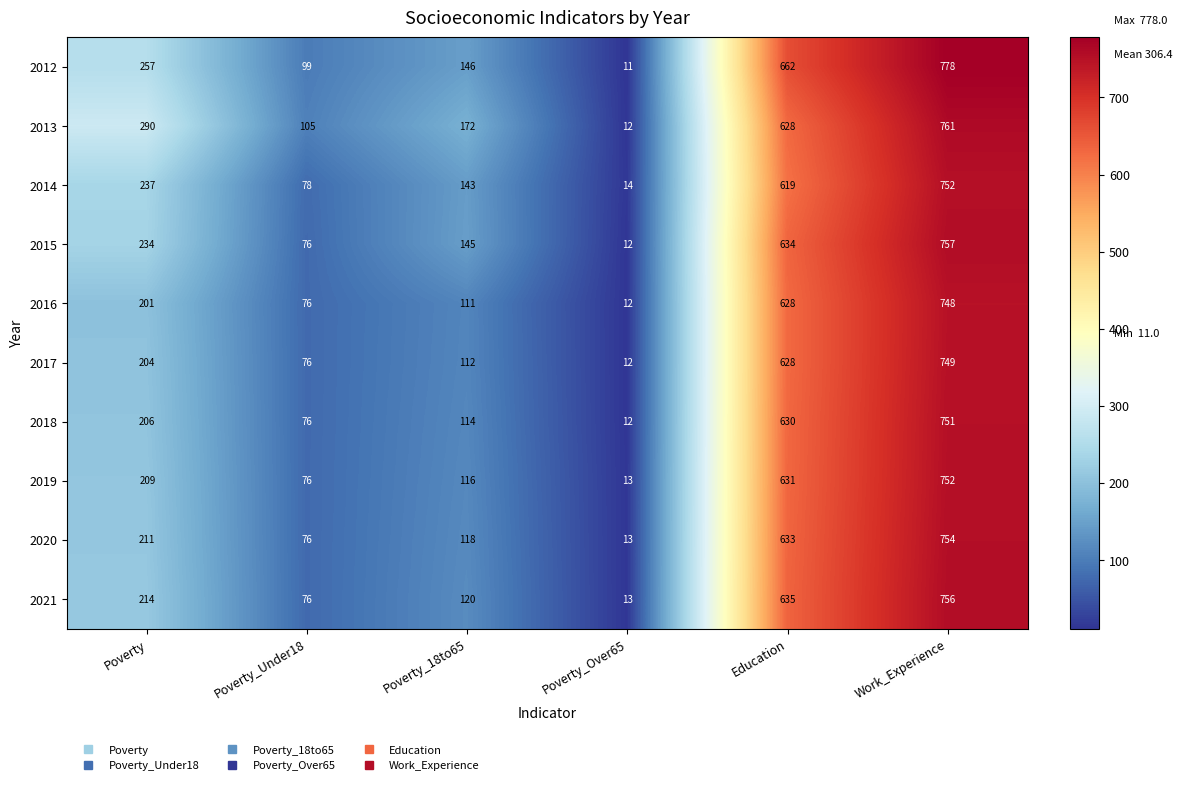

At which label is 2012 closest to 394?

Poverty